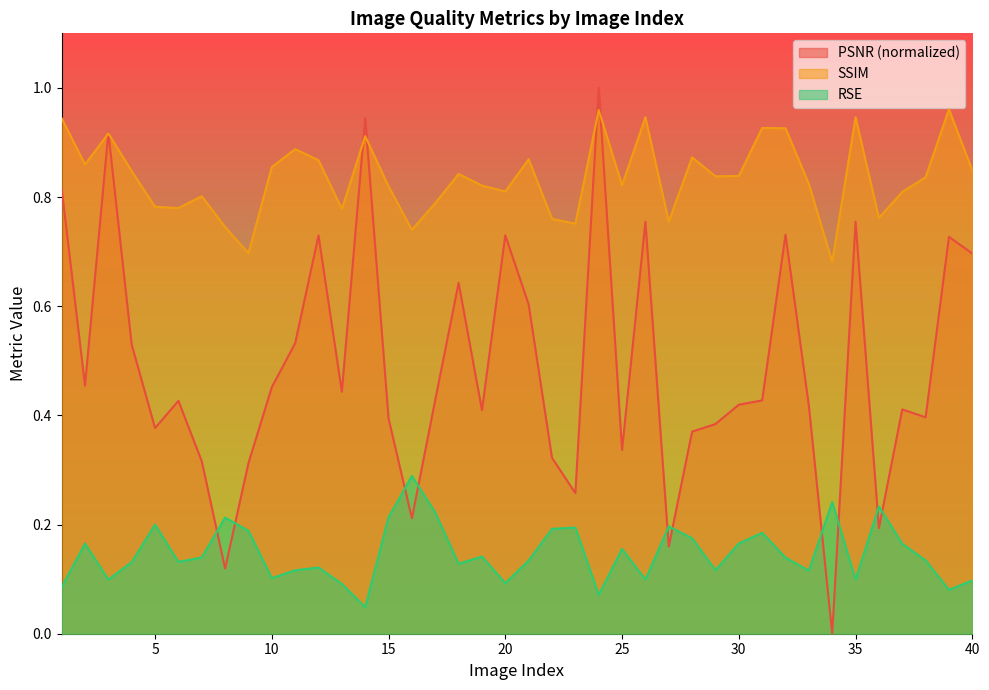

What is the sum of all SSIM values?

33.4